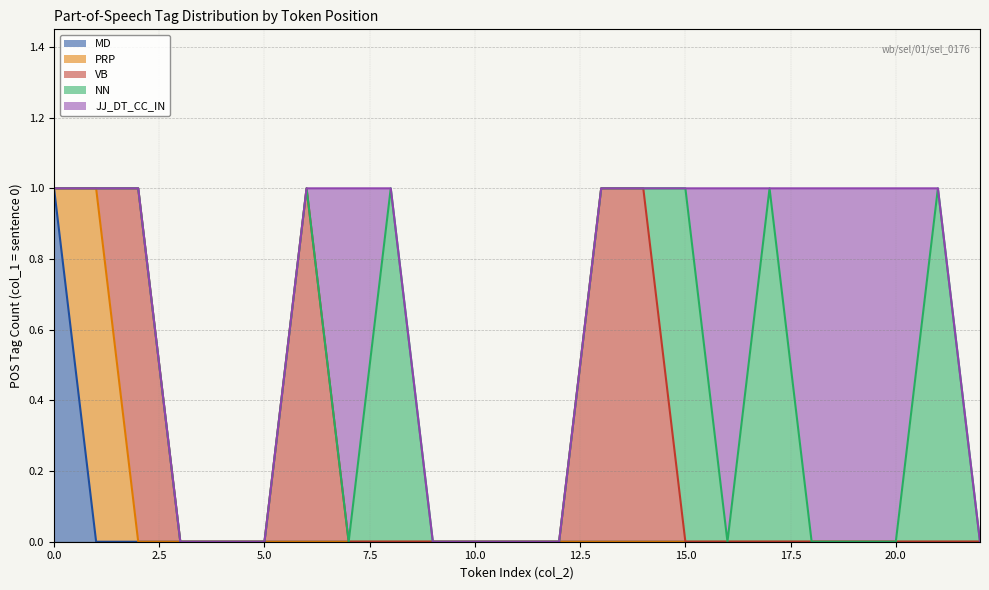

Reading left to right, list all the values displayed in this chart.

MD: 1	0	0	0	0	0	0	0	0	0	0	0	0	0	0	0	0	0	0	0	0	0	0
PRP: 0	1	0	0	0	0	0	0	0	0	0	0	0	0	0	0	0	0	0	0	0	0	0
VB: 0	0	1	0	0	0	1	0	0	0	0	0	0	1	1	0	0	0	0	0	0	0	0
NN: 0	0	0	0	0	0	0	0	1	0	0	0	0	0	0	1	0	1	0	0	0	1	0
JJ_DT_CC_IN: 0	0	0	0	0	0	0	1	0	0	0	0	0	0	0	0	1	0	1	1	1	0	0